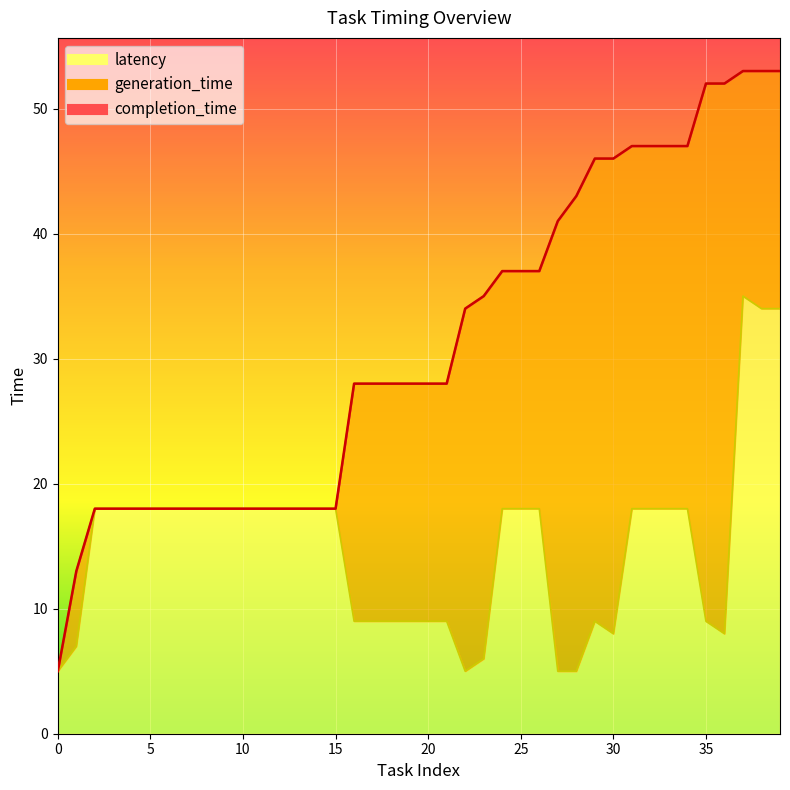

Read the latency value at 36, to the nearest 10.

10